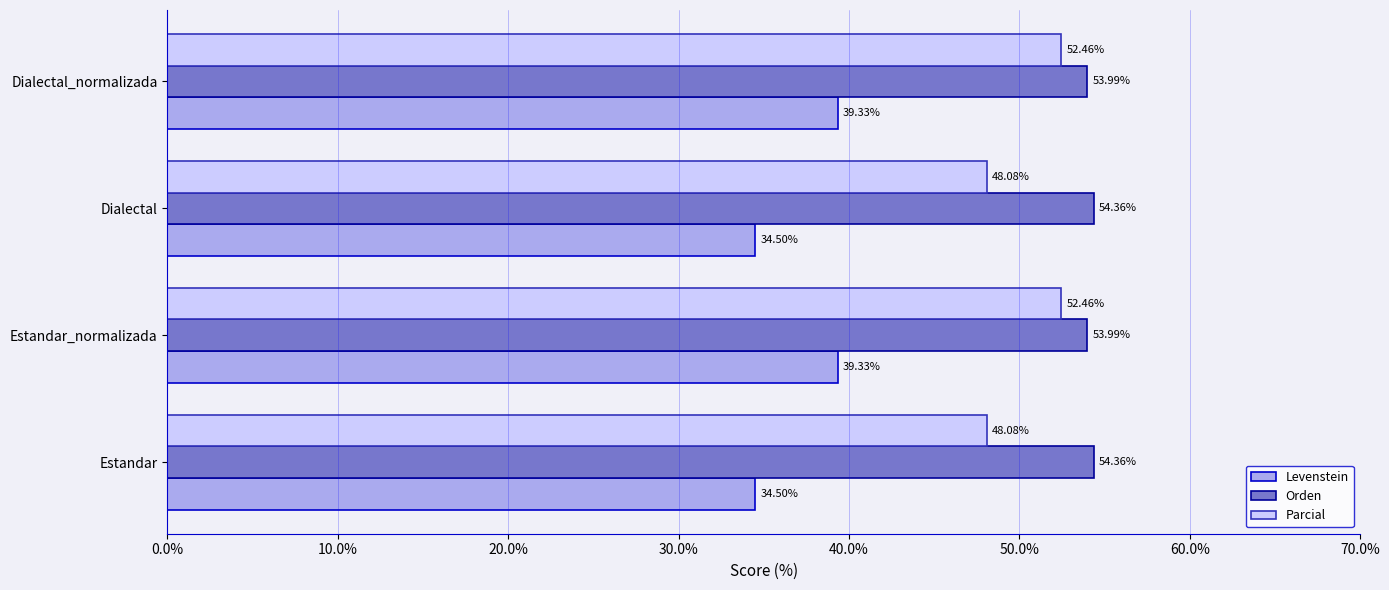

Which series has the widest spread of values?

Levenstein